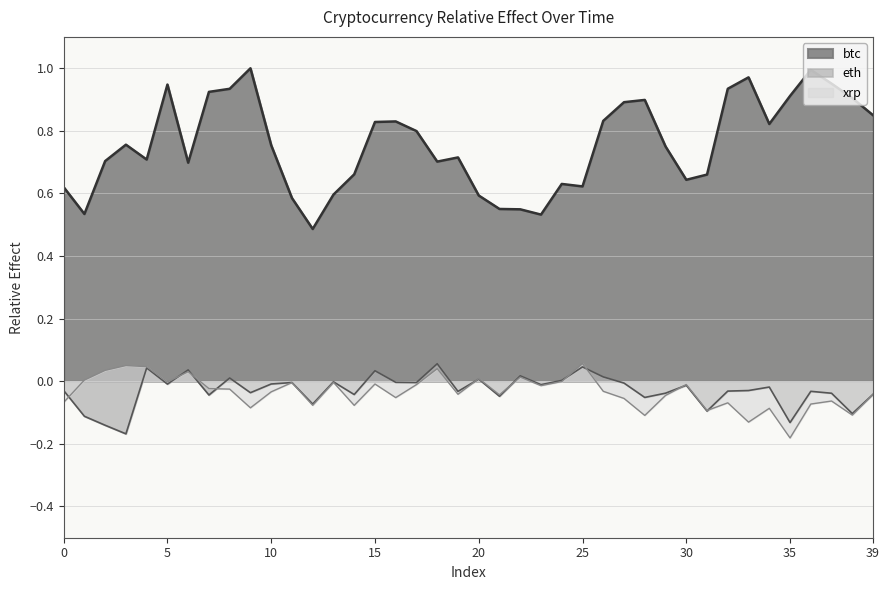

What is the sum of all eth values?

-1.1